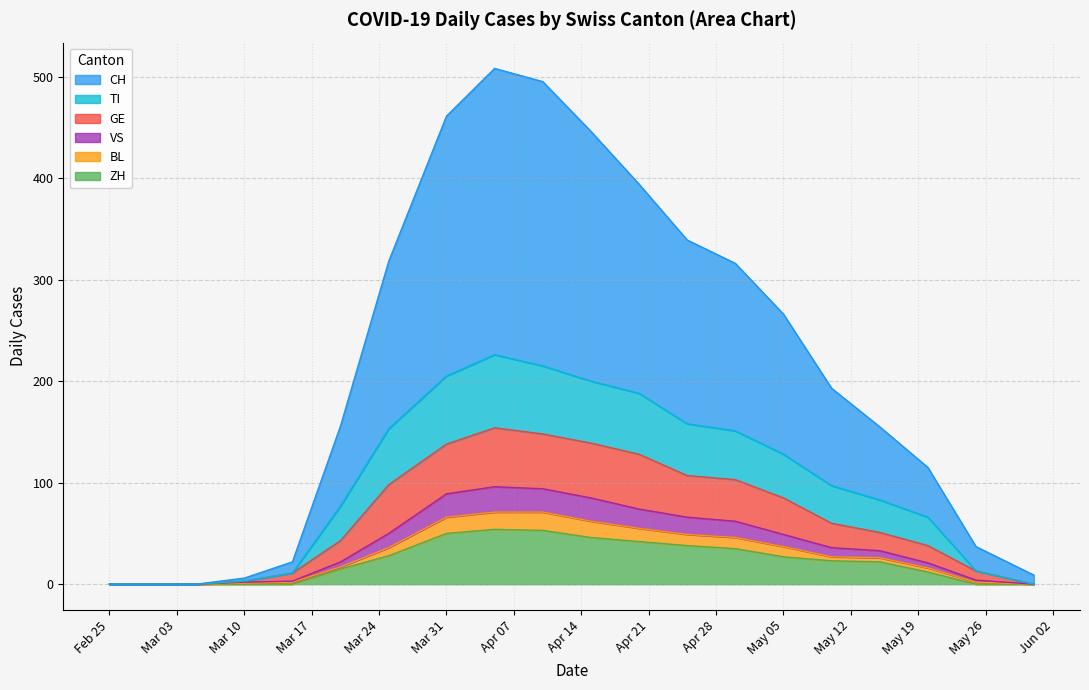

What is the maximum value for ZH?

54